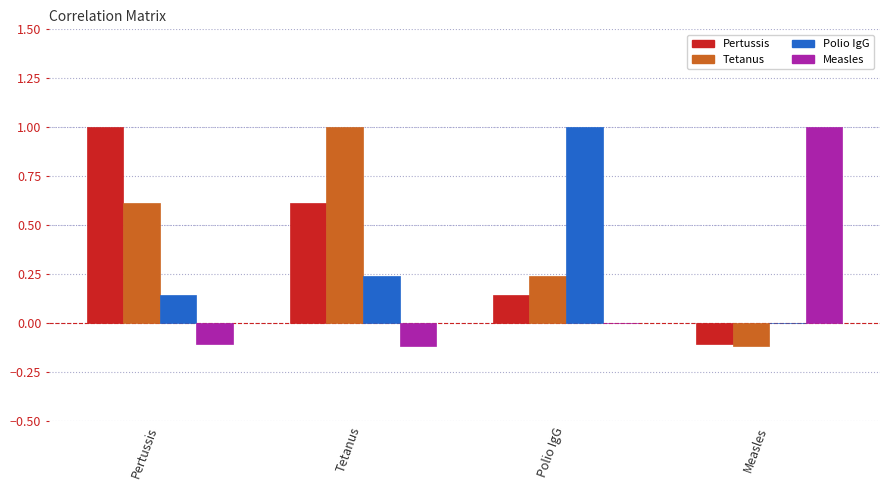

Is the value of Measles at Measles greater than the value of Polio IgG at Pertussis?

Yes